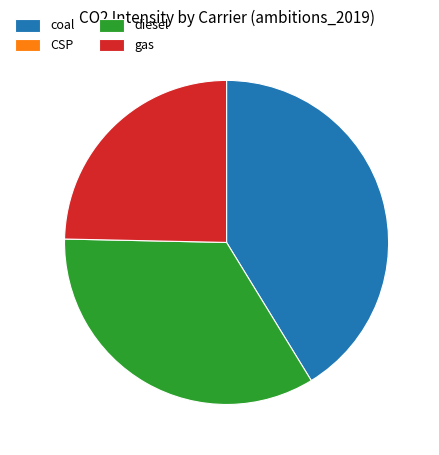

Is there a majority slice in this chart?

No